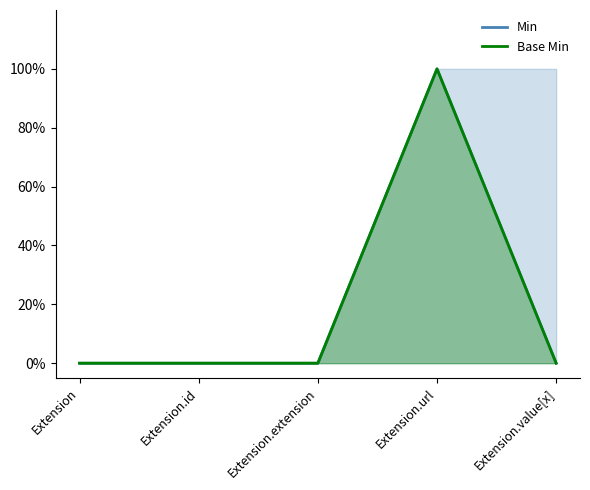

How many lines are shown in the chart?

2